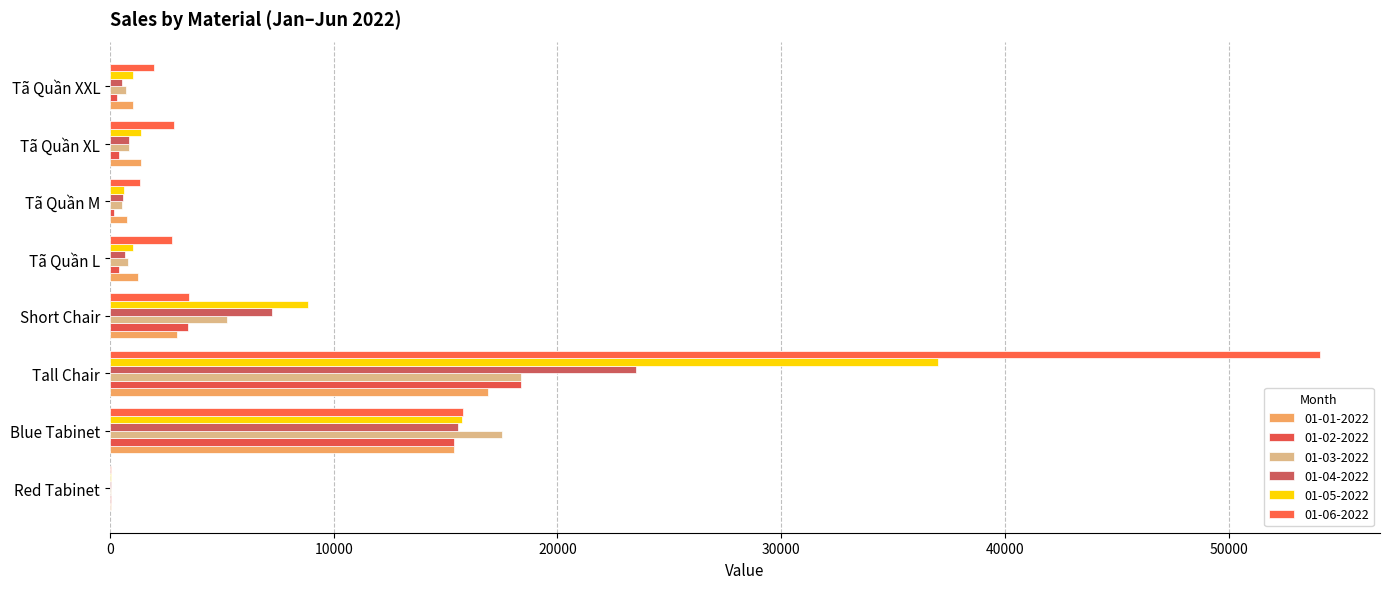

Which series has the largest range (max minus min)?

01-06-2022